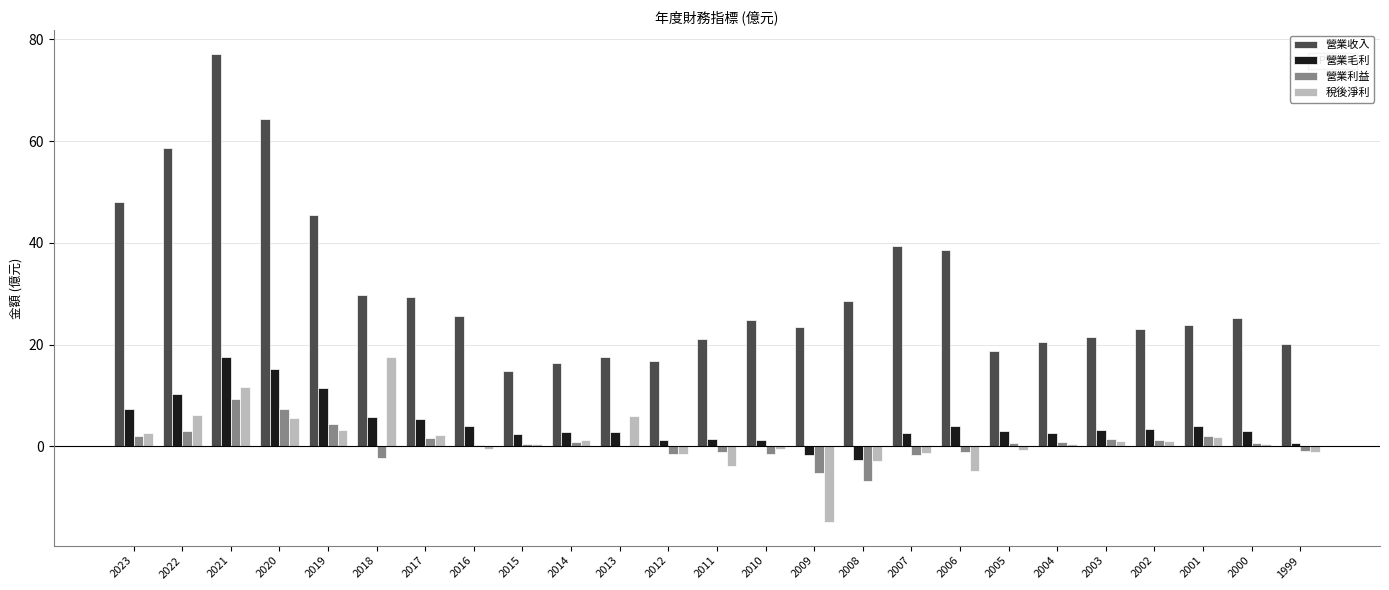

What is the greatest value displayed?

77.2